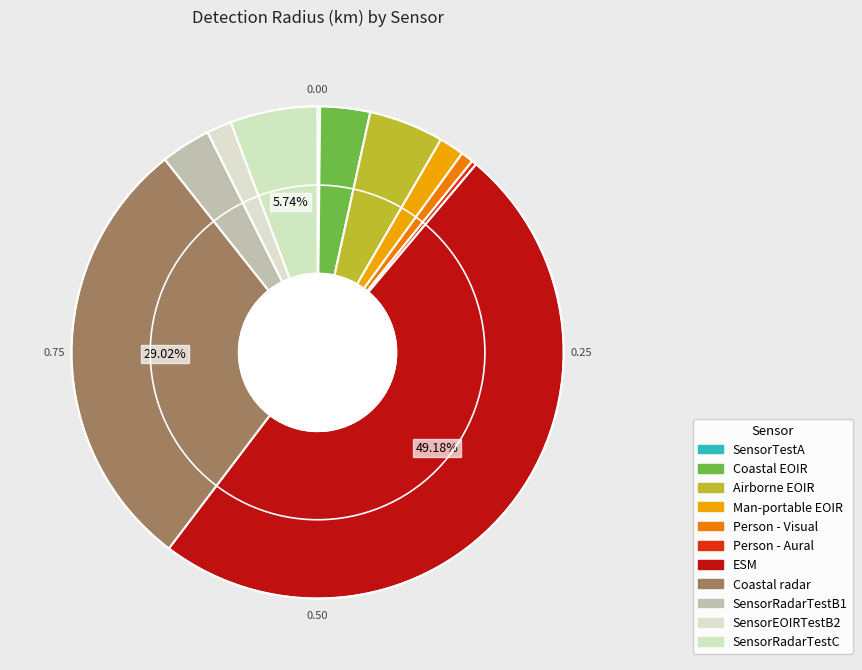

How many segments does this pie chart have?

11